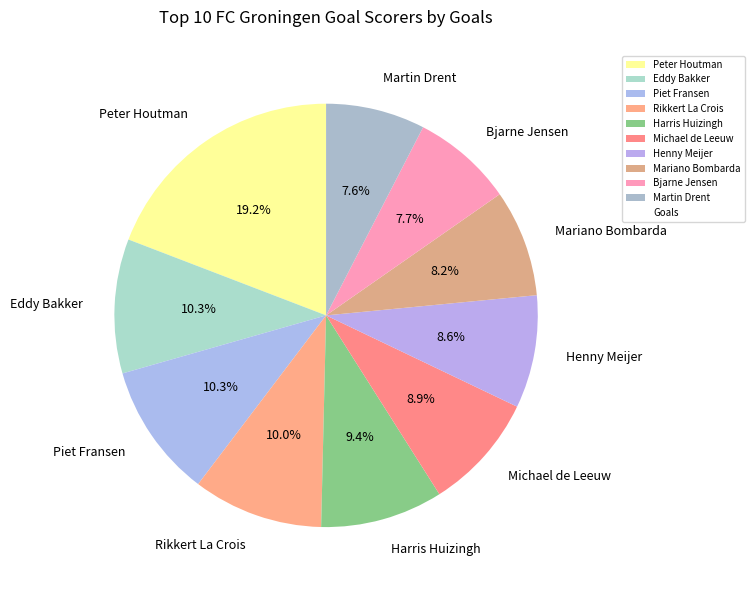

Which slice is the largest?

Peter Houtman